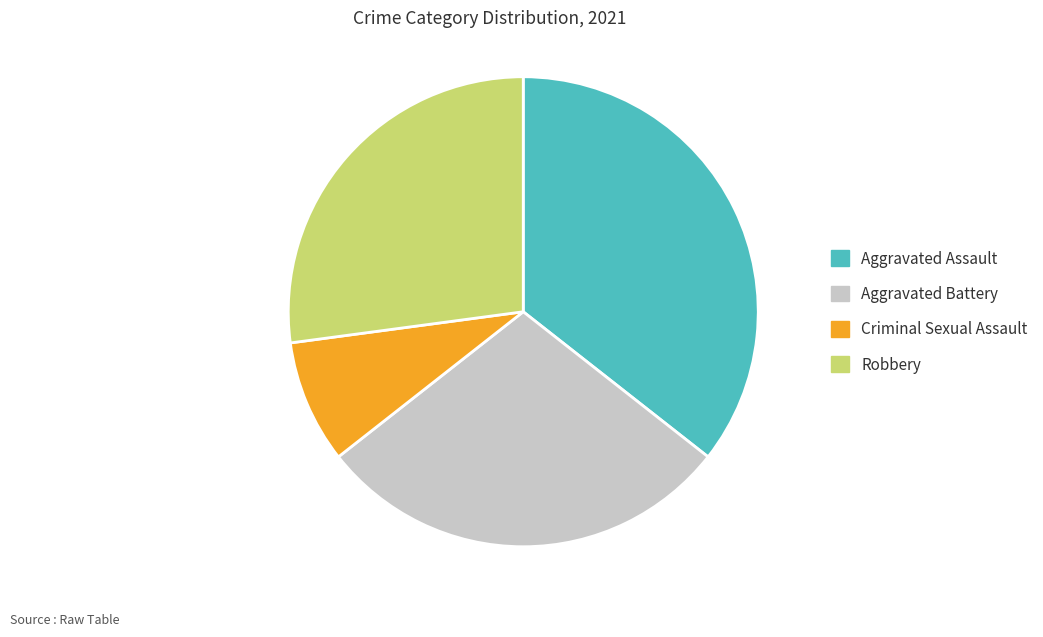

Which slice is the smallest?

Criminal Sexual Assault